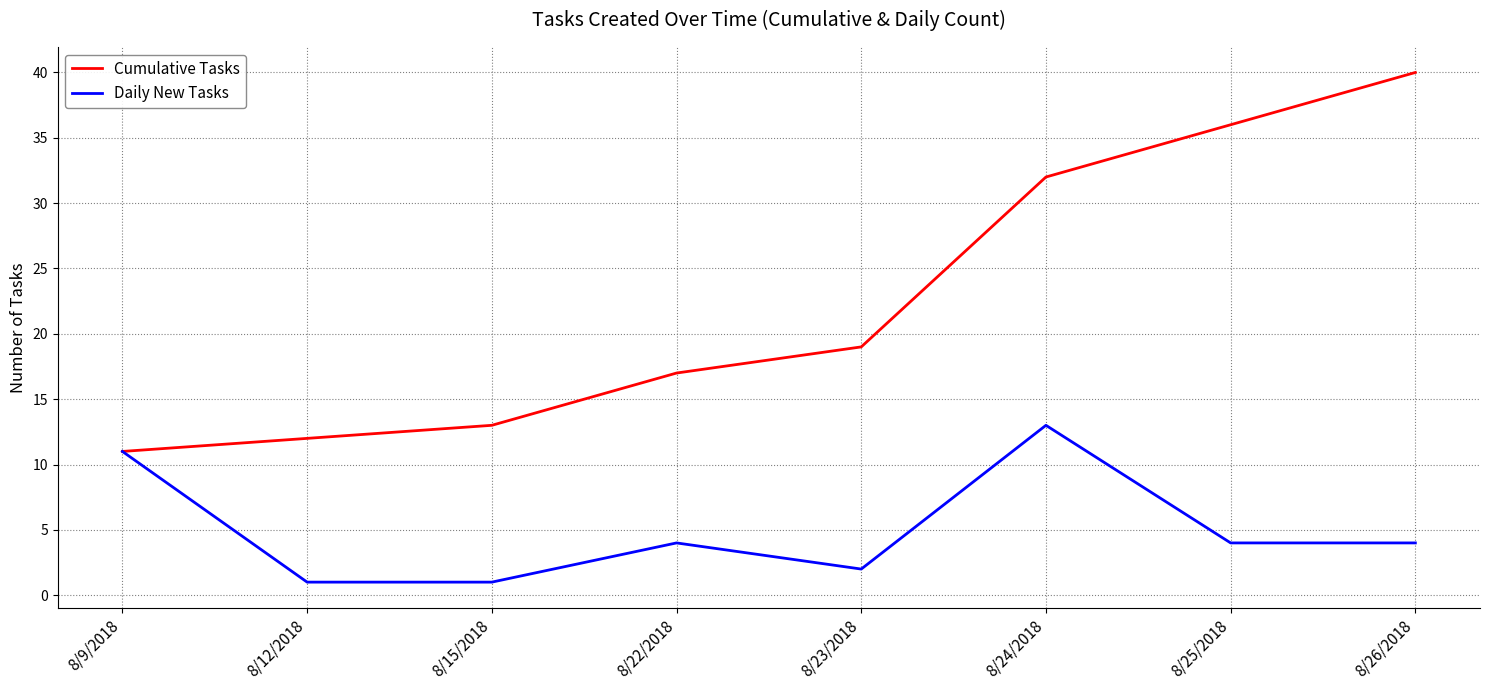

How many categories are shown in the chart?

8